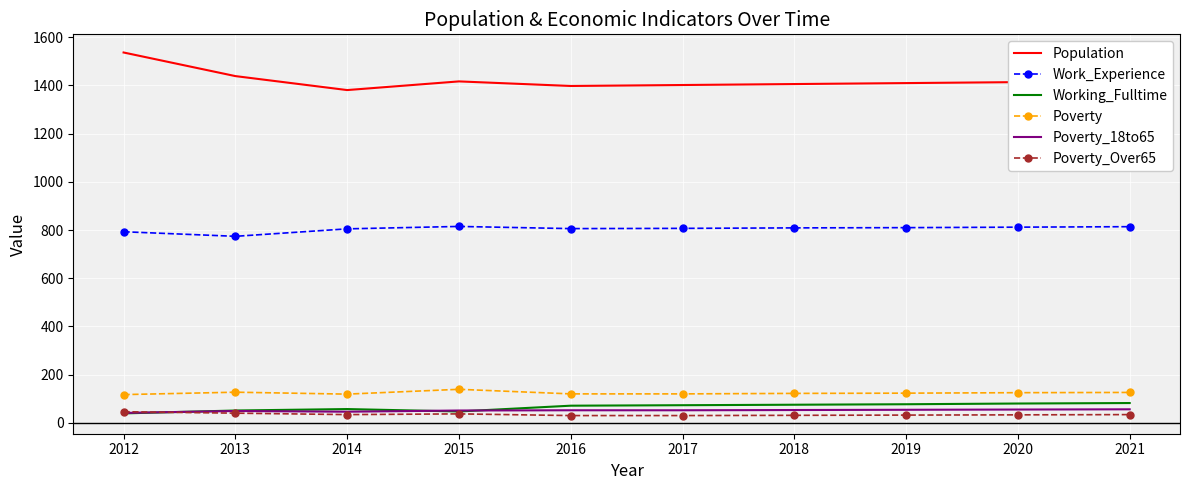

Is it true that Population equals 1398 at 2016?

True